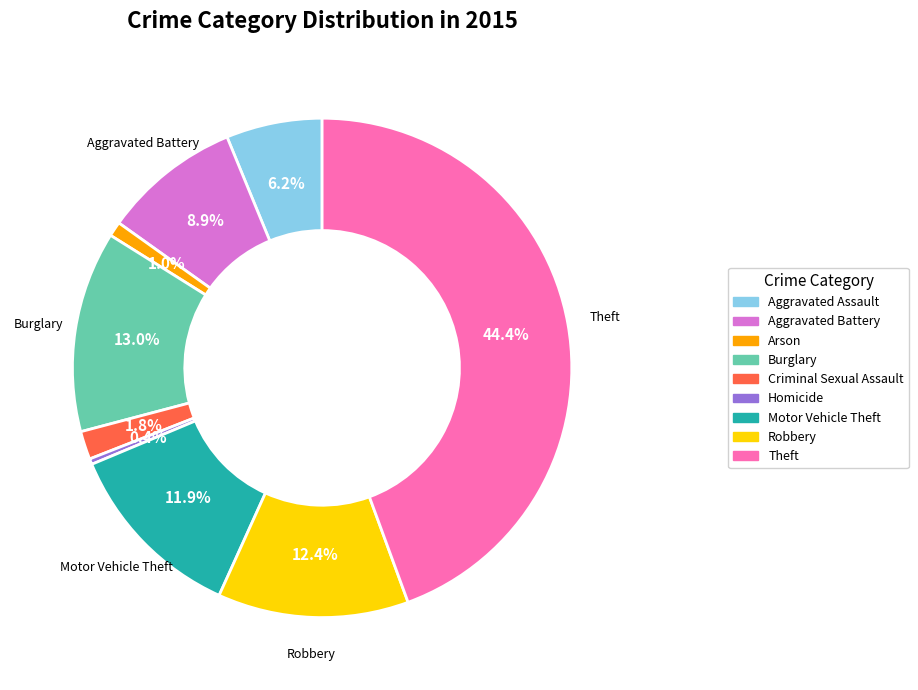

Does Robbery represent more than half of the total?

No